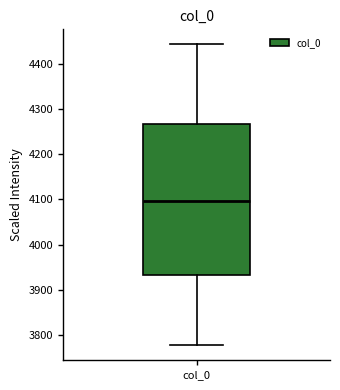

Transcribe this box plot: give where the median line is, the range the box spans, and where the two whiskers end, as read against the y-axis. The values are not printed on the chart, so give them approximately, as read against the axis.

median 4100, box 3930 to 4270, whiskers 3780 to 4440